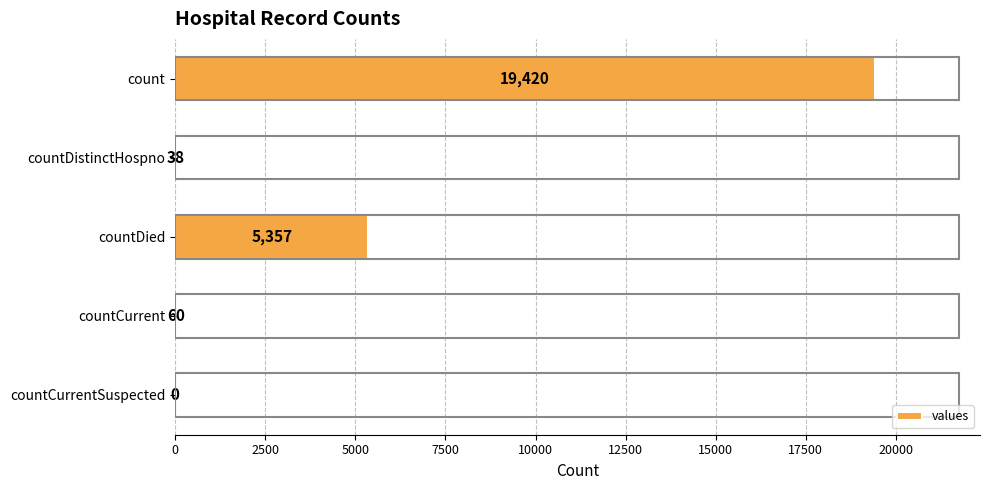

At which label is the value closest to 9710?

countDied